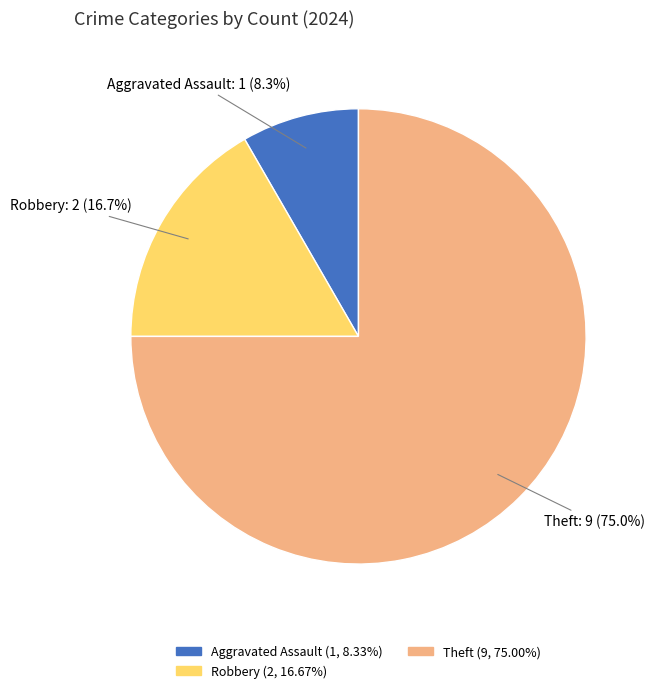

To the nearest percent, what is the difference between the largest and smallest slice percentages?

67%